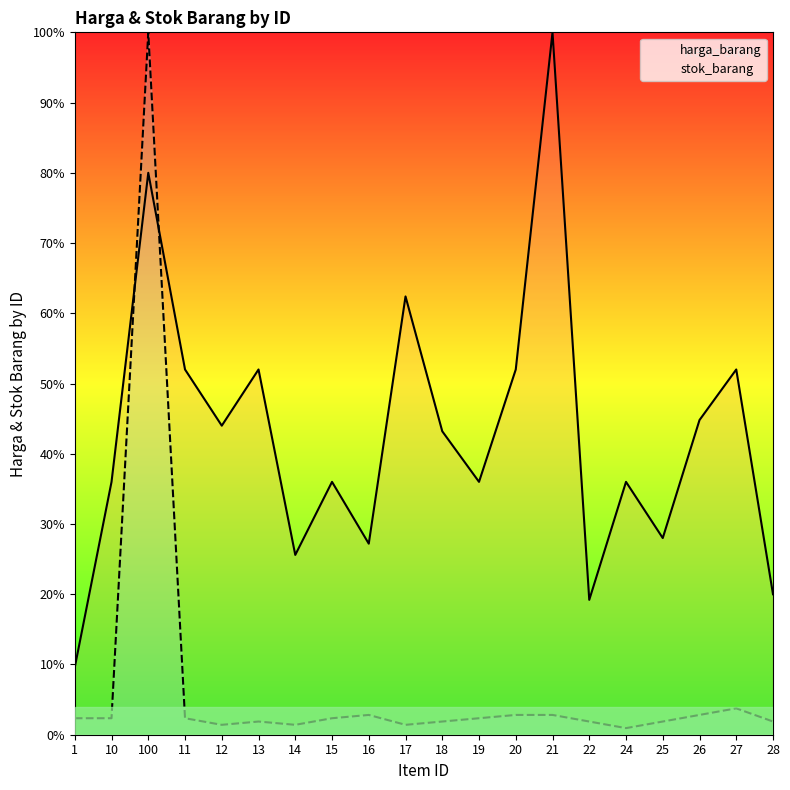

List the series in order of their overall mean, lowest first.

stok_barang, harga_barang